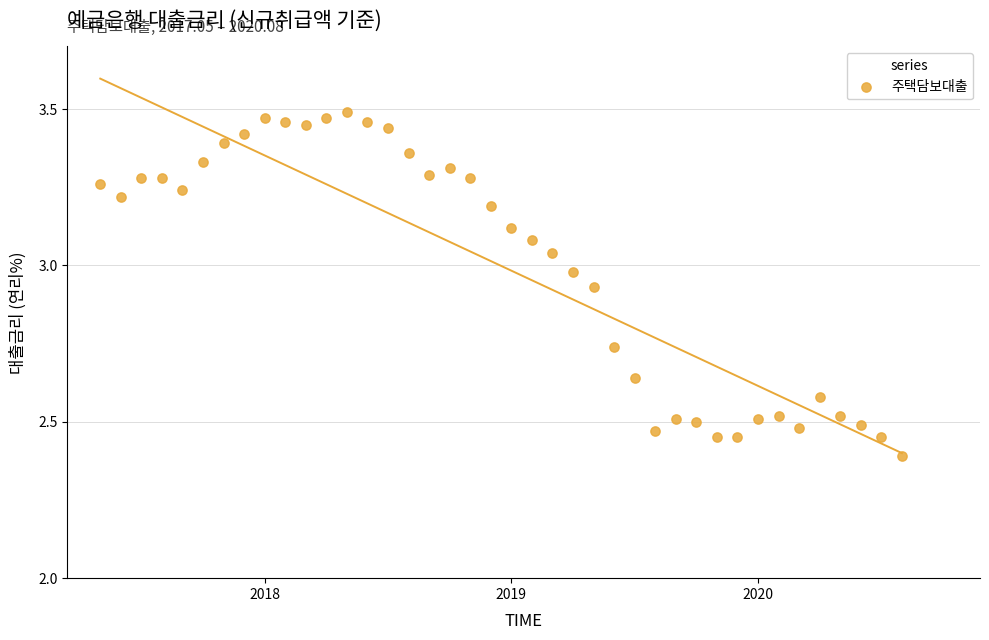

What is the range of Y values (max minus min)?

1.1